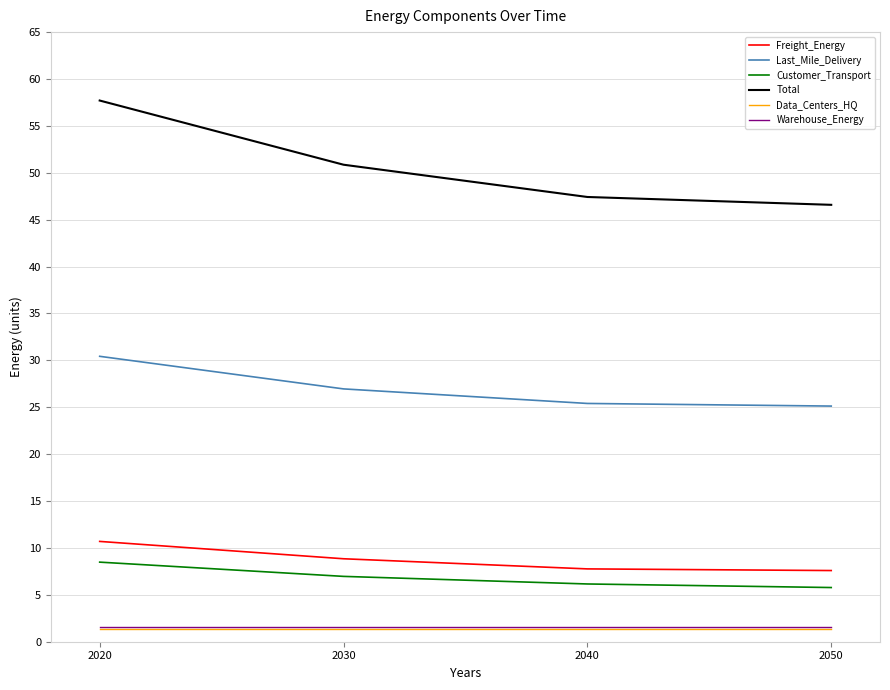

What are all the series names shown in the legend?

Freight_Energy, Last_Mile_Delivery, Customer_Transport, Total, Data_Centers_HQ, Warehouse_Energy